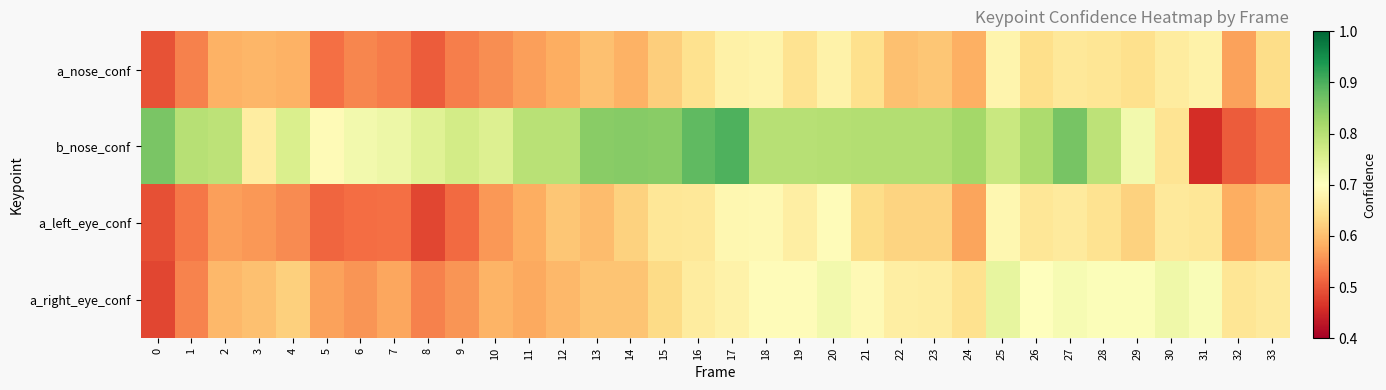

At how many categories does at least one series exceed 0?

34